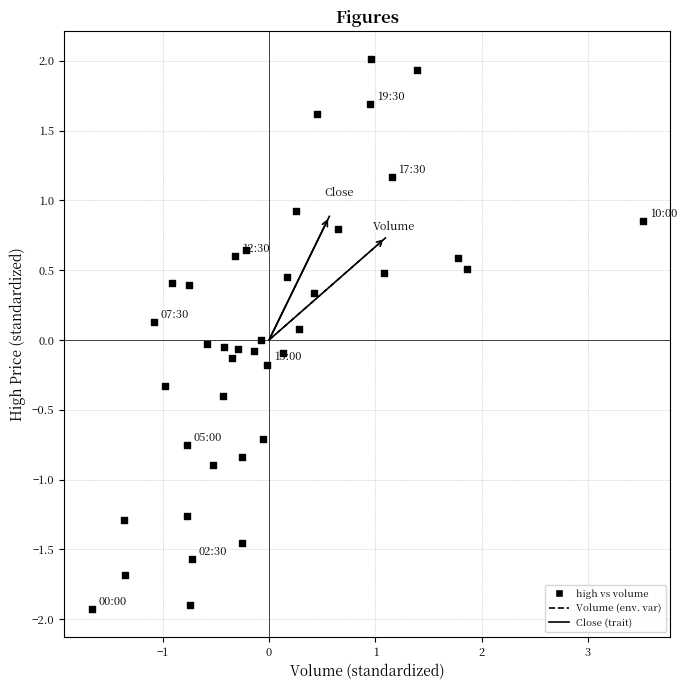

What is the range of X values (max minus min)?

5.2